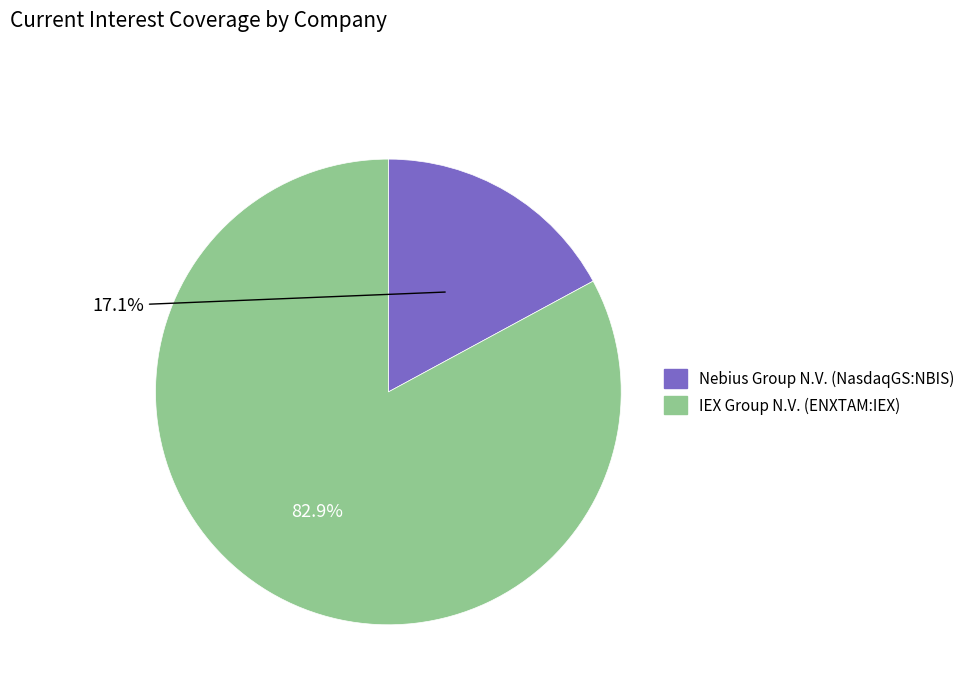

What is the ratio of the value at IEX Group N.V. (ENXTAM:IEX) to the value at Nebius Group N.V. (NasdaqGS:NBIS)?

4.8